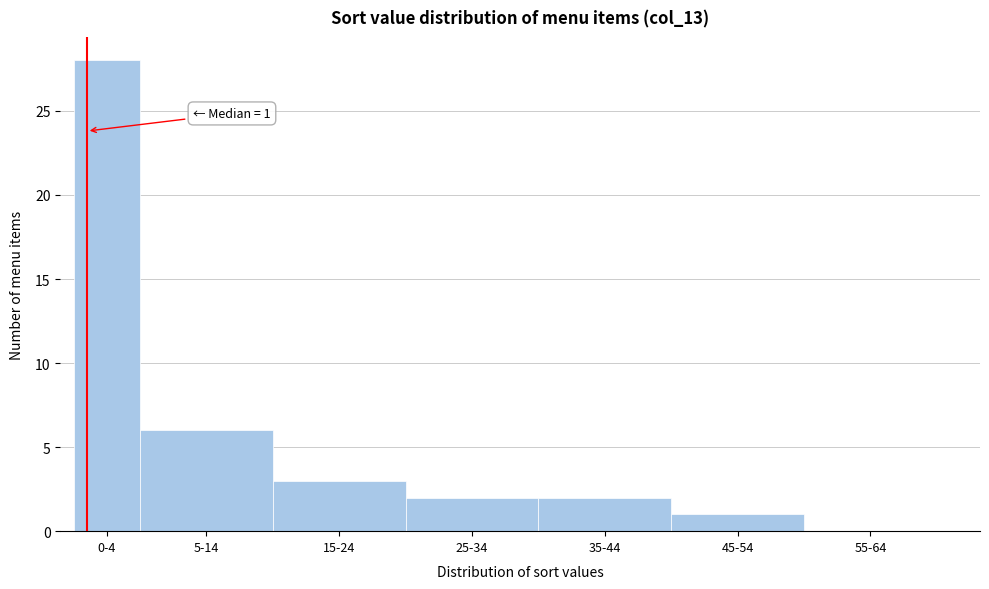

Reading left to right, transcribe all the data shown in this chart.

0-4=28	5-14=6	15-24=3	25-34=2	35-44=2	45-54=1	55-64=0